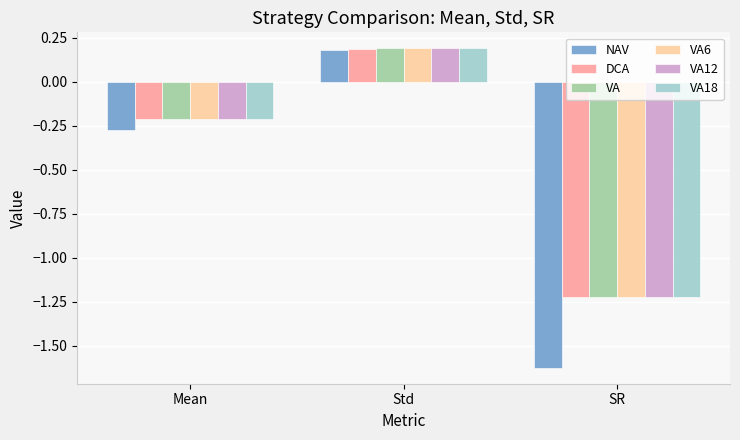

The value of DCA at Mean is -0.3. True or false?

False